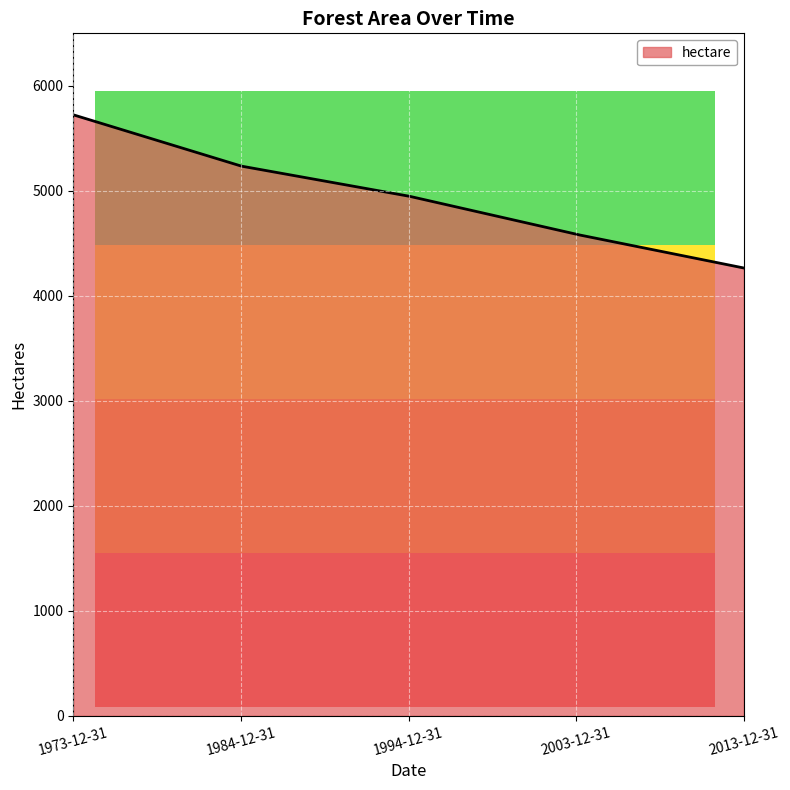

What is the smallest value displayed?

4265.0